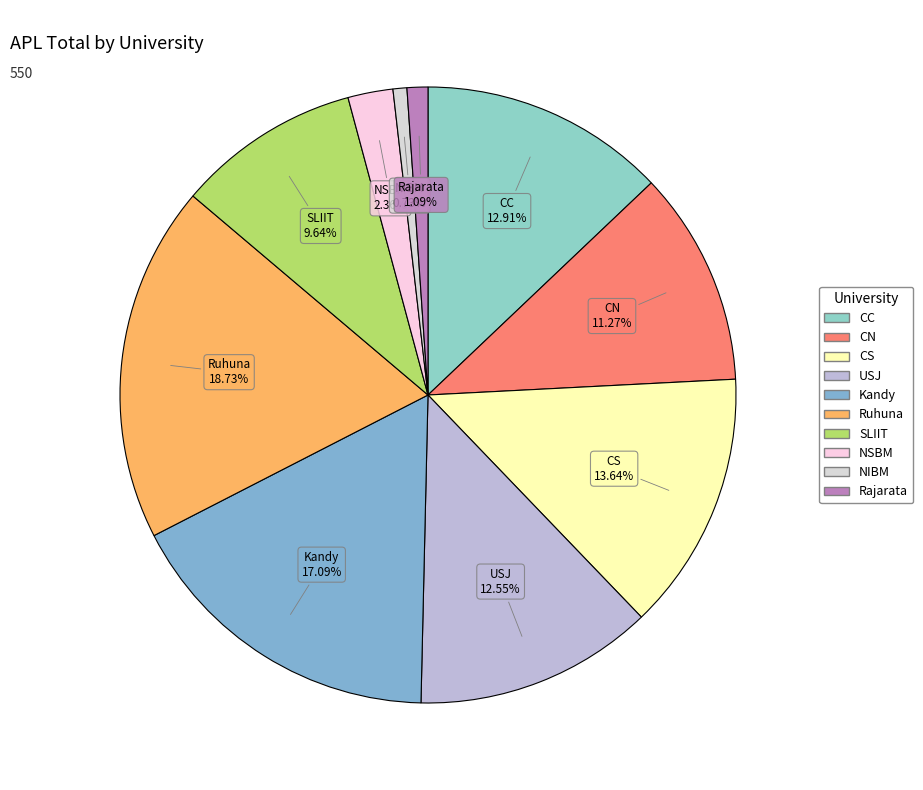

Do Ruhuna and SLIIT together represent more than half of the pie?

No